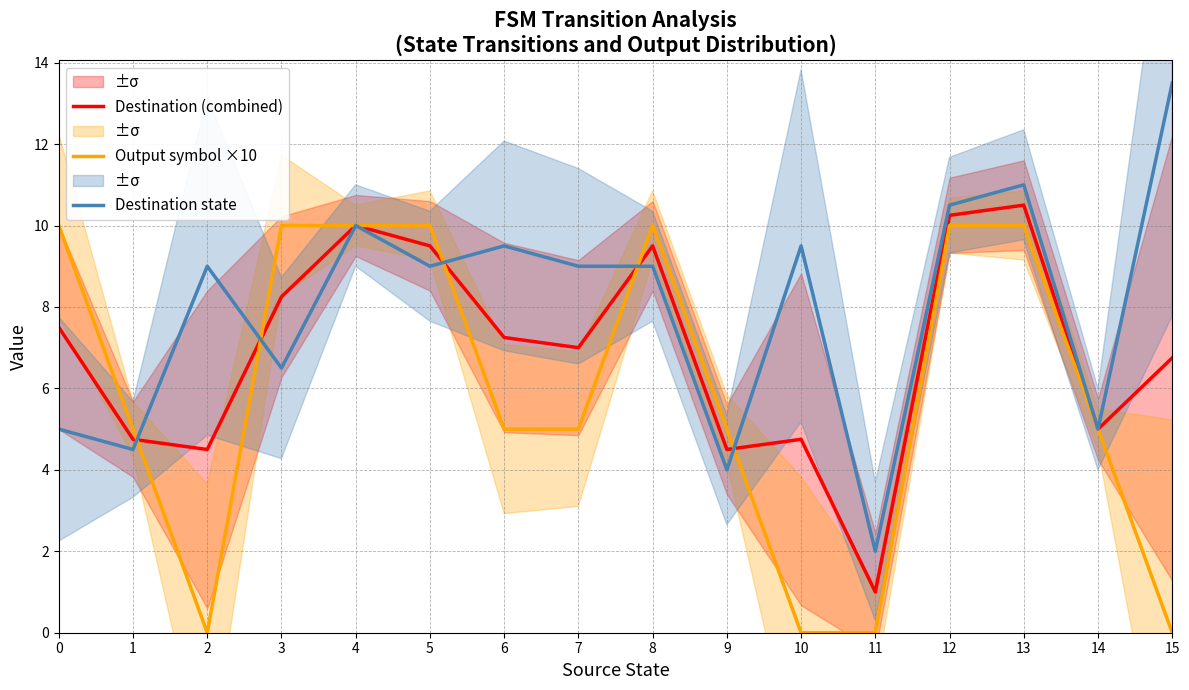

In Destination (combined), how many points are higher than both neighbors (excluding endpoints)?

4